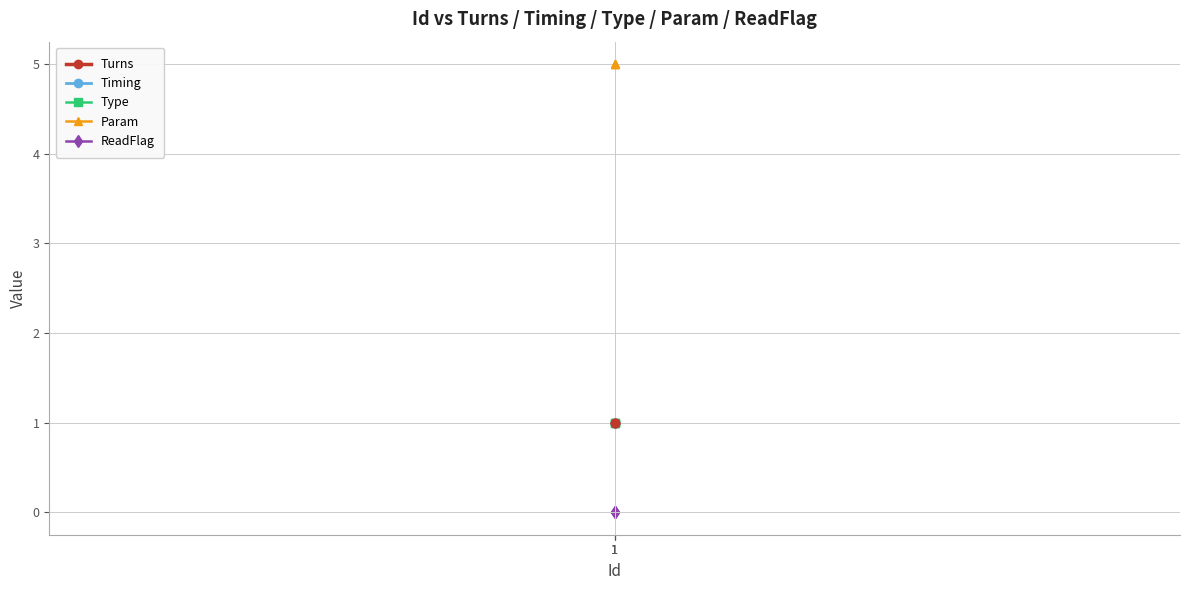

Rank the series by their maximum value, from highest to lowest.

Param, Turns, Timing, Type, ReadFlag